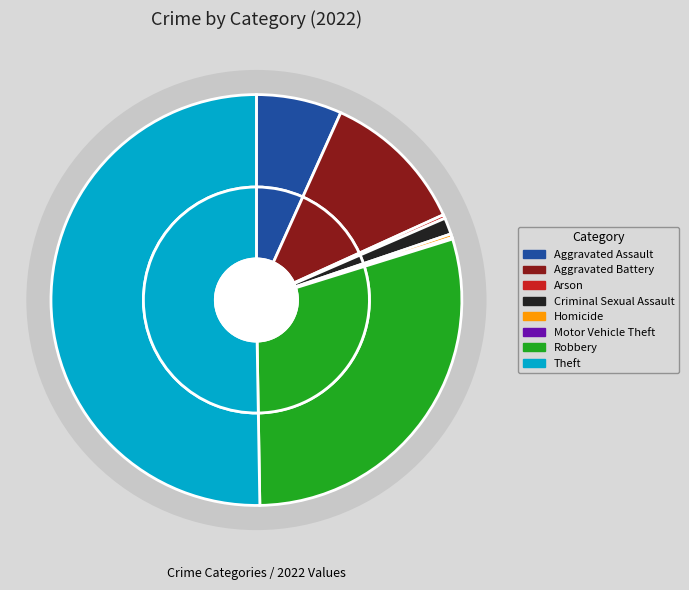

What is the ratio of the value at Aggravated Battery to the value at Homicide?

38.8